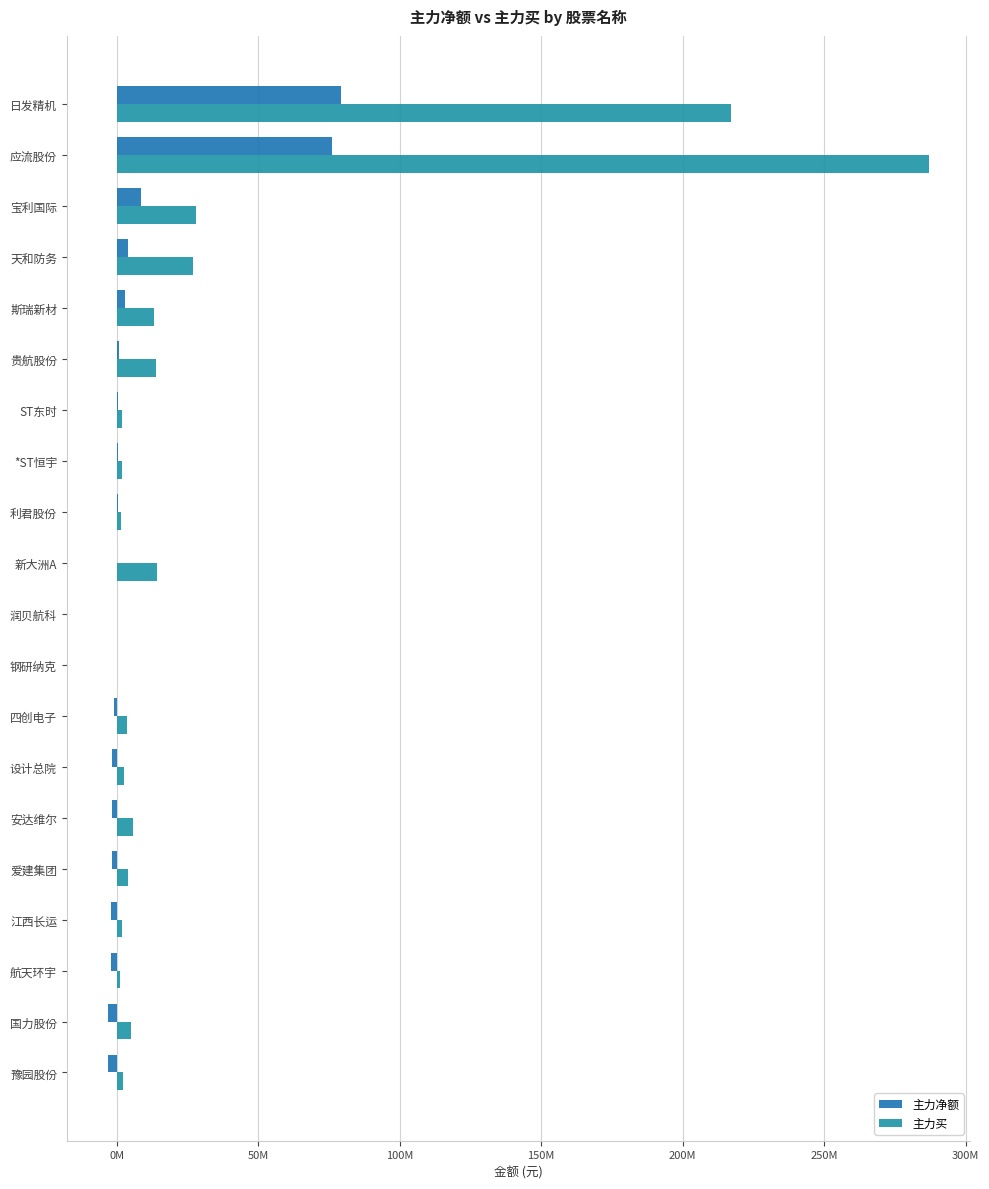

At how many categories does at least one series exceed 101196553?

2